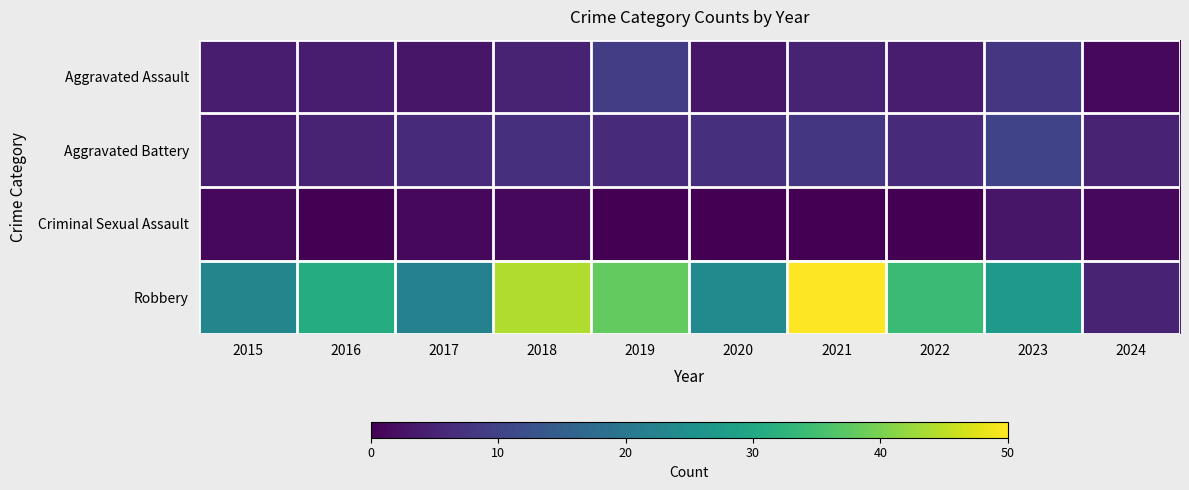

Reading left to right, what are all the values shown in this chart?

Aggravated Assault: 2015=4	2016=4	2017=3	2018=5	2019=9	2020=3	2021=5	2022=4	2023=8	2024=1
Aggravated Battery: 2015=4	2016=5	2017=6	2018=7	2019=6	2020=7	2021=8	2022=6	2023=10	2024=5
Criminal Sexual Assault: 2015=1	2016=0	2017=1	2018=1	2019=0	2020=0	2021=0	2022=0	2023=3	2024=1
Robbery: 2015=23	2016=31	2017=22	2018=44	2019=38	2020=24	2021=50	2022=34	2023=27	2024=5